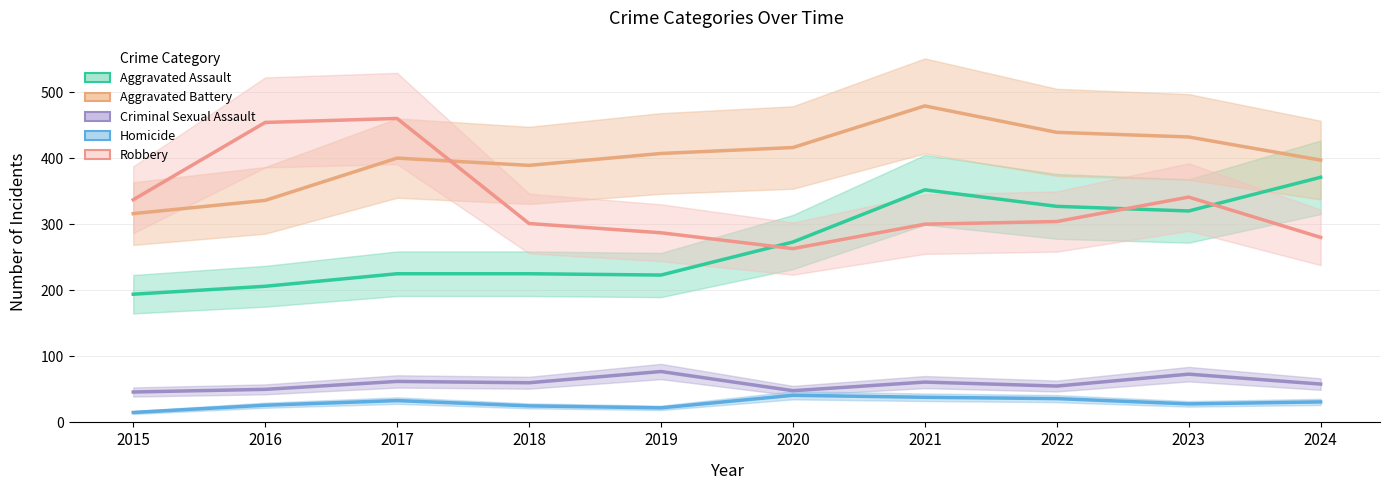

True or false: Robbery and Criminal Sexual Assault cross at least once.

False